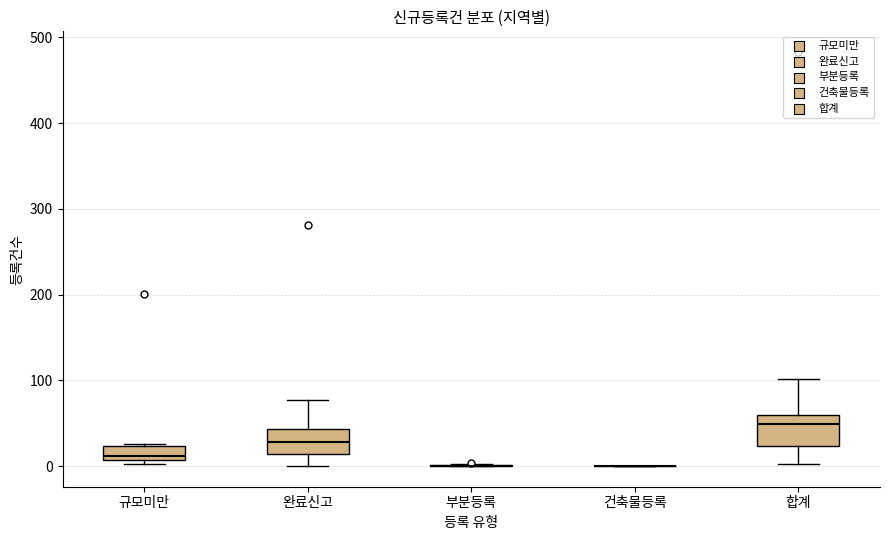

Where is the lower edge of the box for 규모미만 on the y-axis? The values are not printed on the chart, so give them approximately, as read against the axis.

10